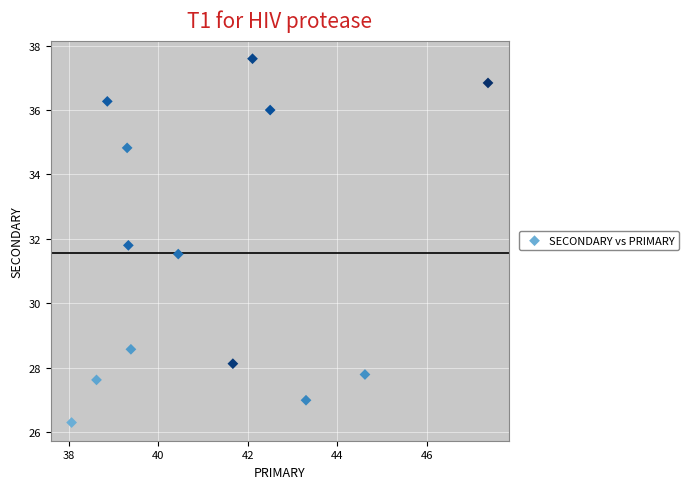

What Y value in the scatter plot is closest to 31?

31.5